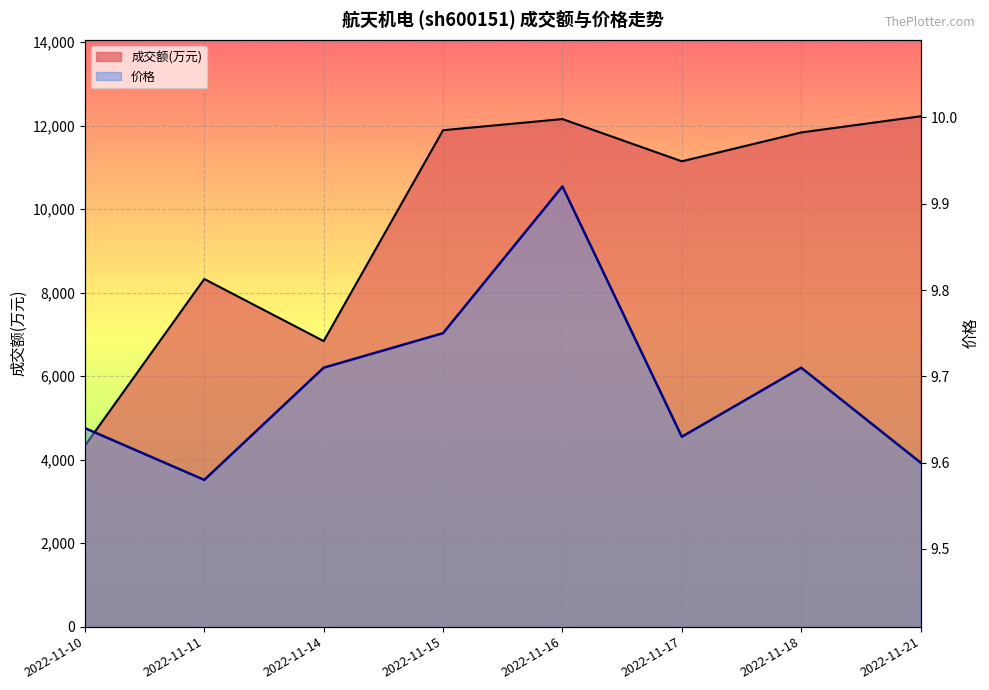

What is the minimum value shown in the chart?

9.6